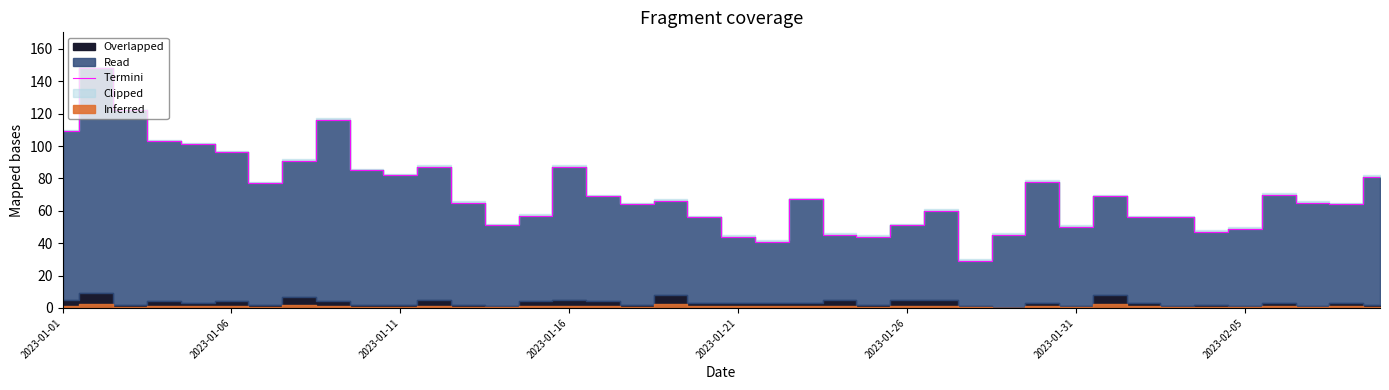

The Termini series shows 82 at 2023-01-11. True or false?

True